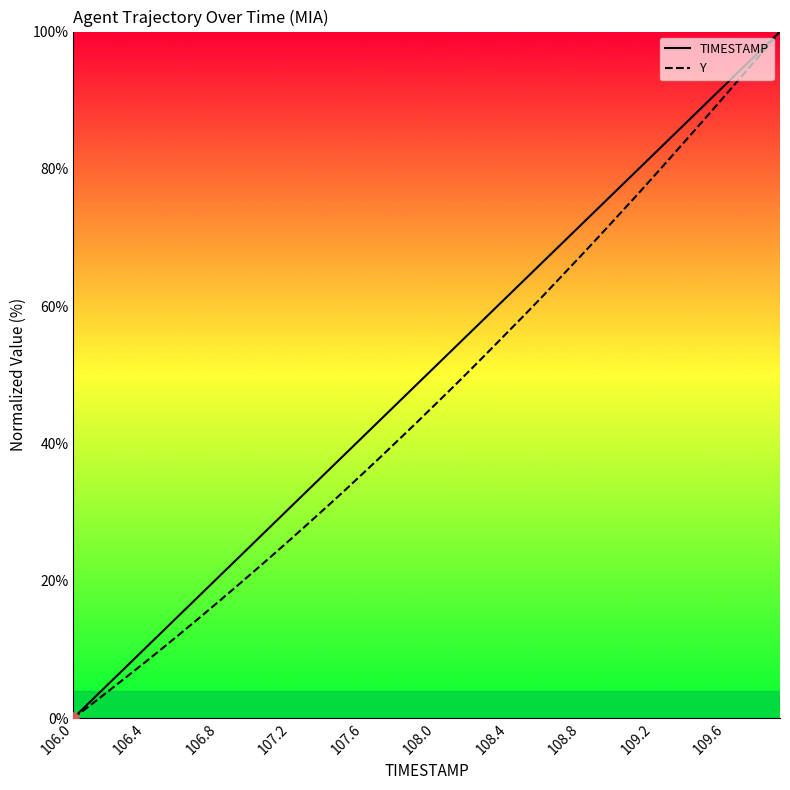

Which series reaches the maximum Y coordinate?

TIMESTAMP